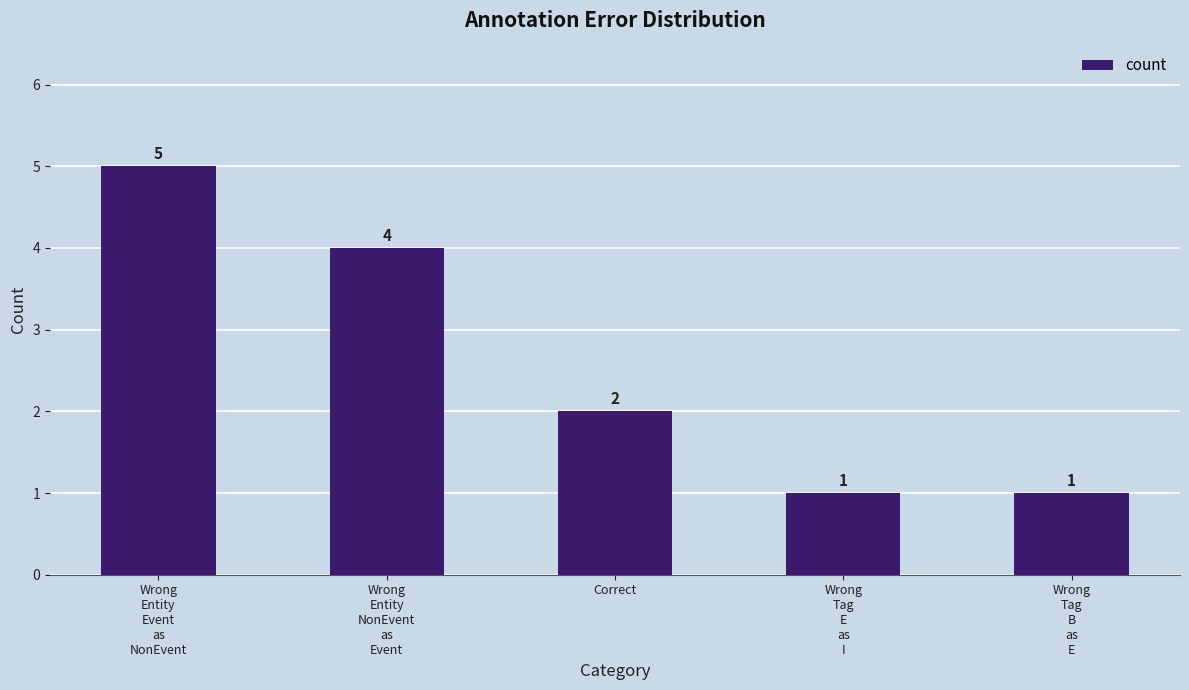

What position from the right is Wrong
Tag
B
as
E?

1